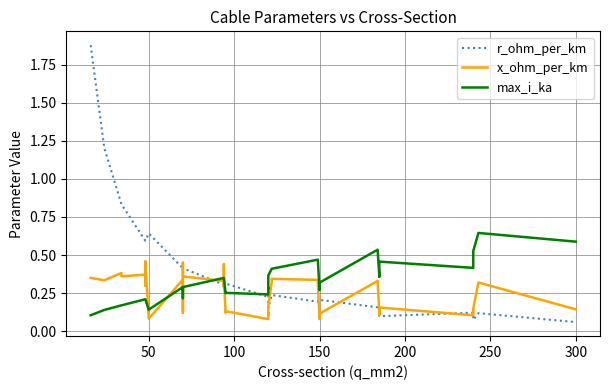

Count the number of categories in the chart.

40